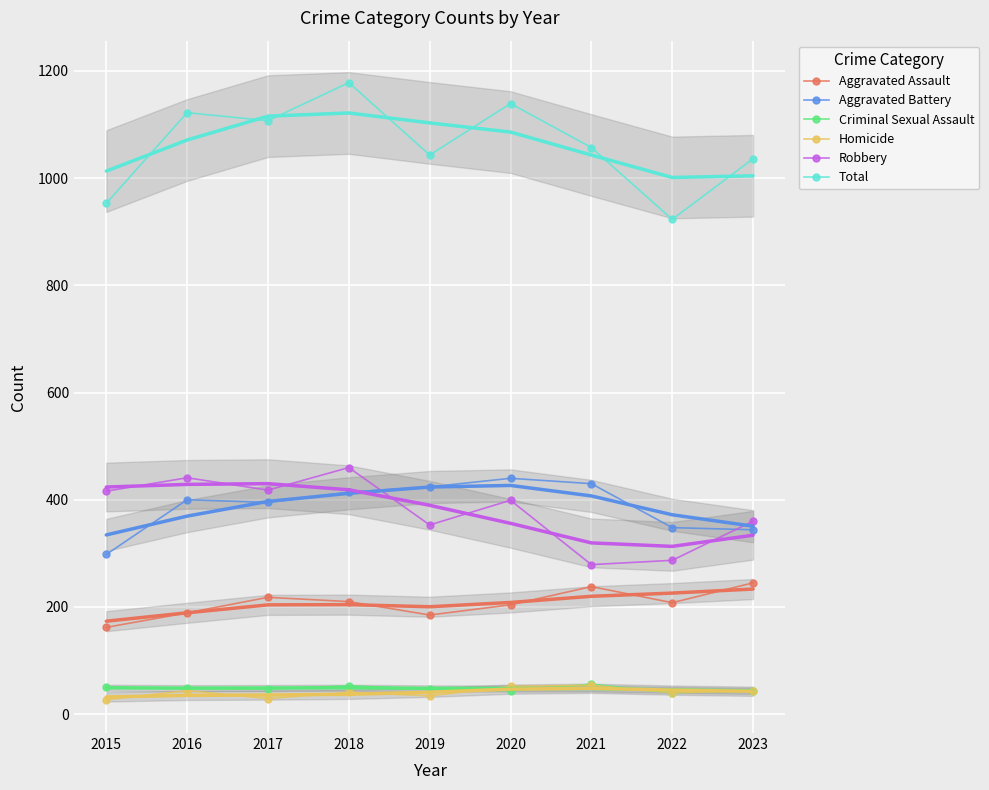

Reading left to right, what are all the values shown in this chart?

Aggravated Assault: 2015=162	2016=189	2017=218	2018=210	2019=185	2020=204	2021=238	2022=208	2023=245
Aggravated Battery: 2015=298	2016=400	2017=395	2018=414	2019=424	2020=440	2021=430	2022=348	2023=344
Criminal Sexual Assault: 2015=50	2016=48	2017=47	2018=53	2019=47	2020=44	2021=56	2022=40	2023=44
Homicide: 2015=27	2016=44	2017=29	2018=41	2019=34	2020=52	2021=54	2022=40	2023=43
Robbery: 2015=416	2016=441	2017=418	2018=460	2019=353	2020=399	2021=279	2022=287	2023=360
Total: 2015=953	2016=1122	2017=1107	2018=1178	2019=1043	2020=1139	2021=1057	2022=923	2023=1036